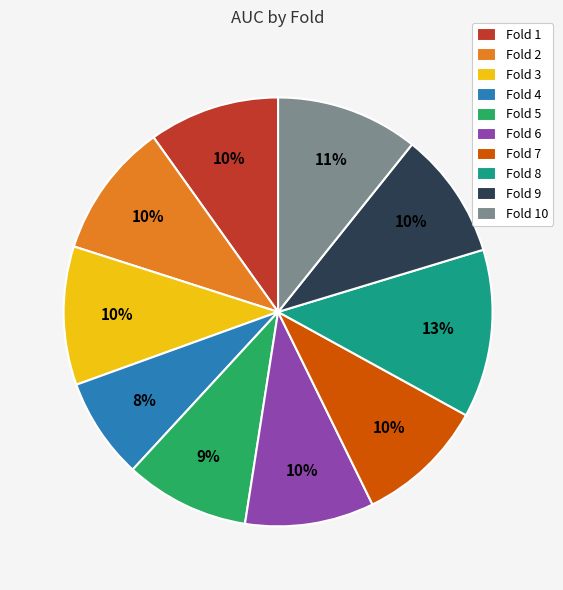

Which category has the smallest portion of the pie?

Fold 4